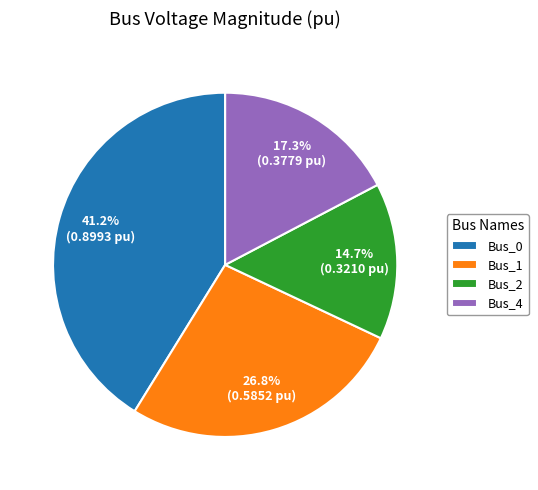

Combined, what portion of the pie is Bus_1 and Bus_4?

44.1%